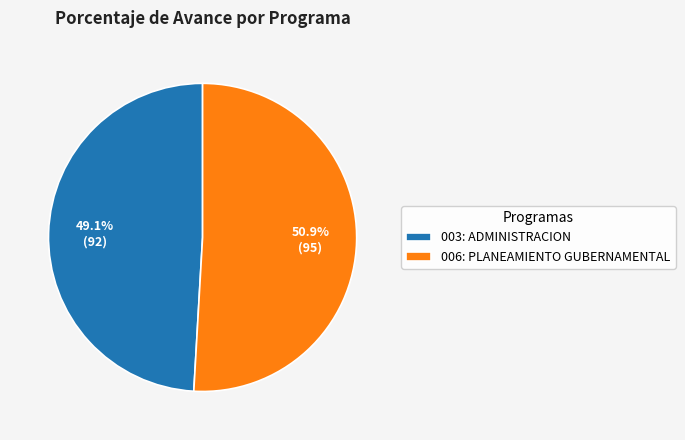

Combined, do 003: ADMINISTRACION and 006: PLANEAMIENTO GUBERNAMENTAL account for over 50%?

Yes